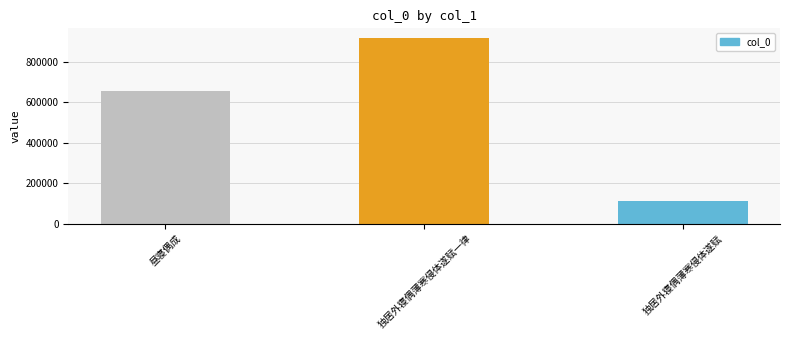

At which label is the value closest to 515140?

昼寝偶成